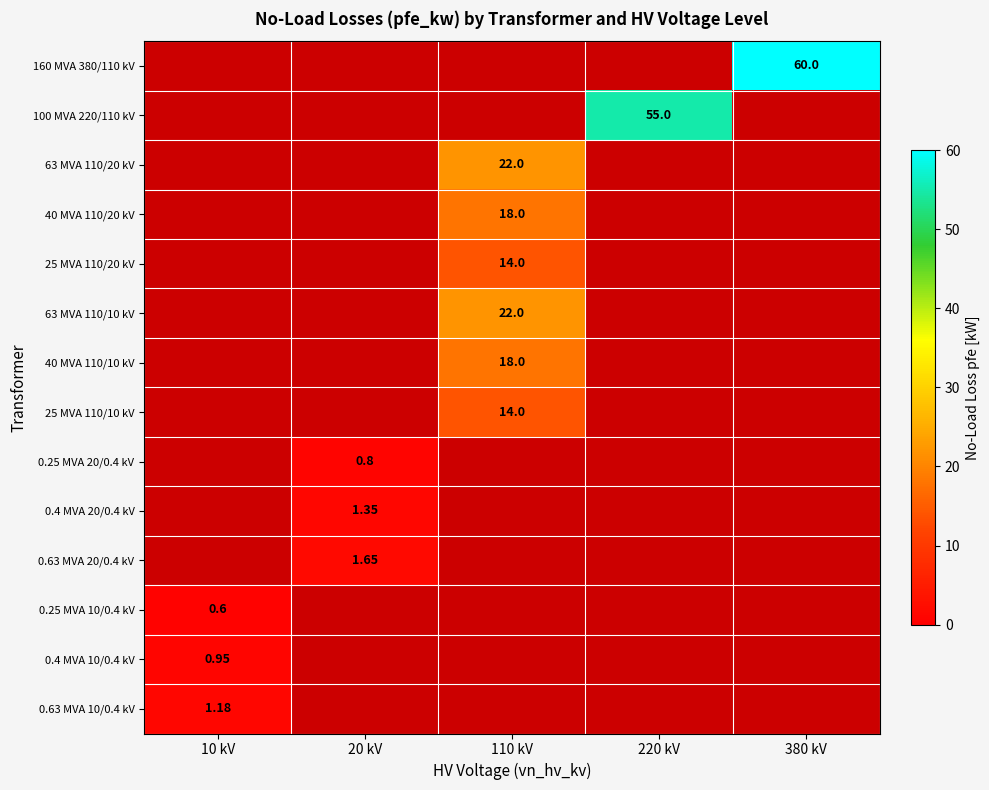

At 110 kV, list the series in order from largest to smallest.

63 MVA 110/20 kV, 63 MVA 110/10 kV, 40 MVA 110/20 kV, 40 MVA 110/10 kV, 25 MVA 110/20 kV, 25 MVA 110/10 kV, 160 MVA 380/110 kV, 100 MVA 220/110 kV, 0.25 MVA 20/0.4 kV, 0.4 MVA 20/0.4 kV, 0.63 MVA 20/0.4 kV, 0.25 MVA 10/0.4 kV, 0.4 MVA 10/0.4 kV, 0.63 MVA 10/0.4 kV